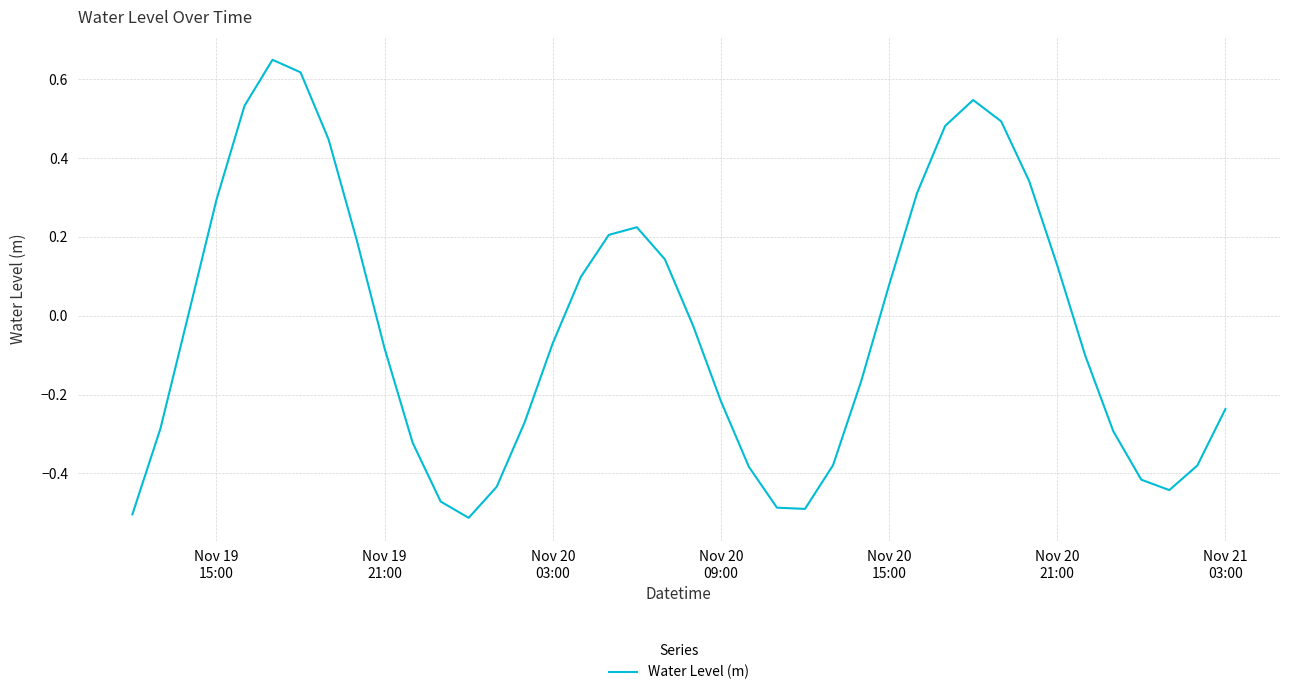

What is the difference between the maximum and minimum values?

1.2